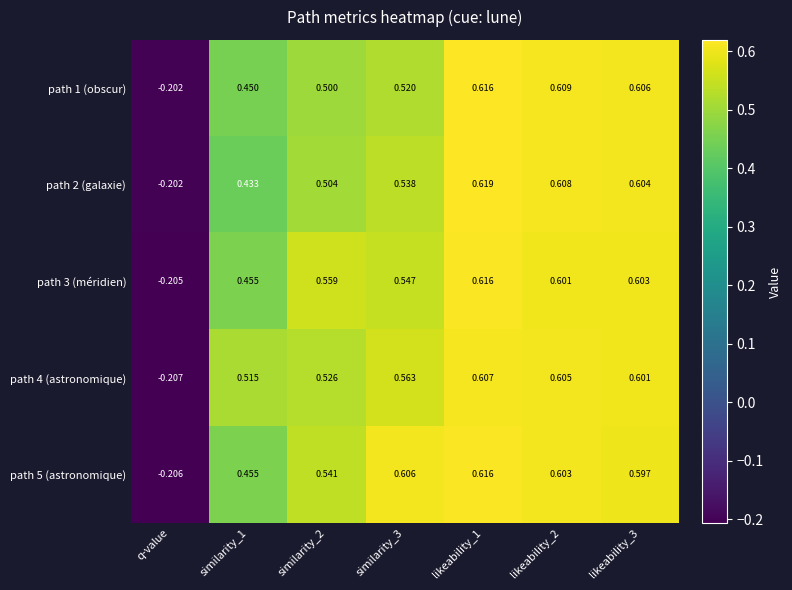

Which label corresponds to the smallest value in the chart?

q-value